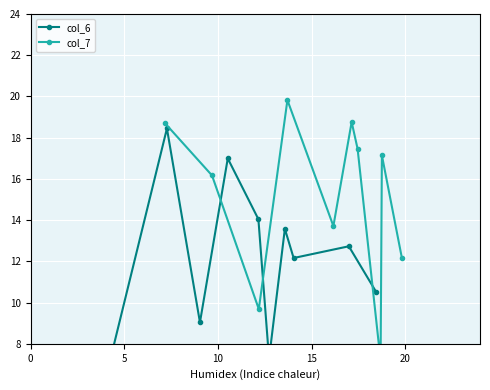

Count the number of categories in the chart.

10